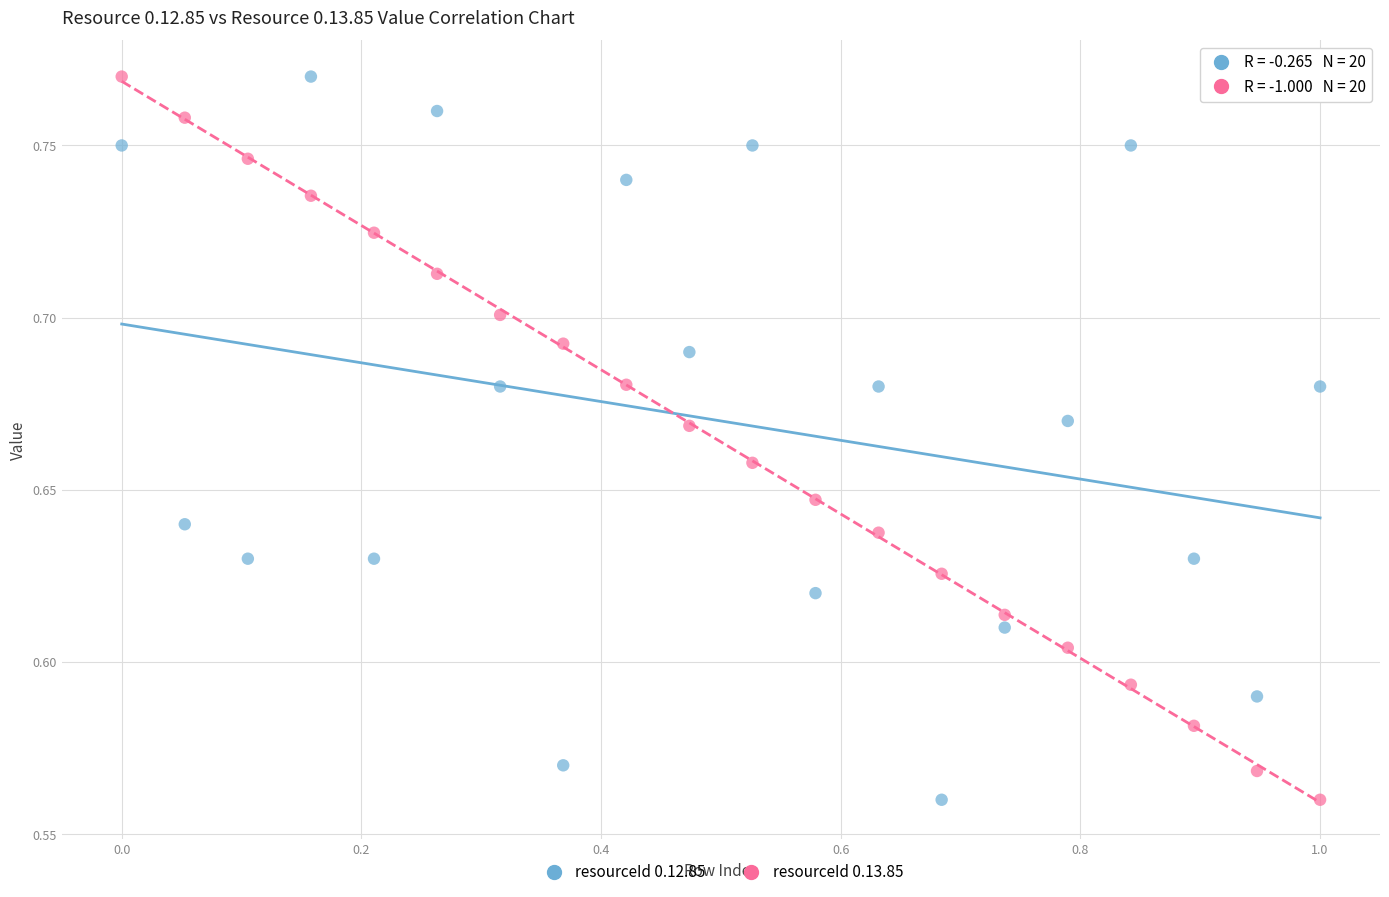

What is the X range (max minus min) for the scatter plot?

1.0